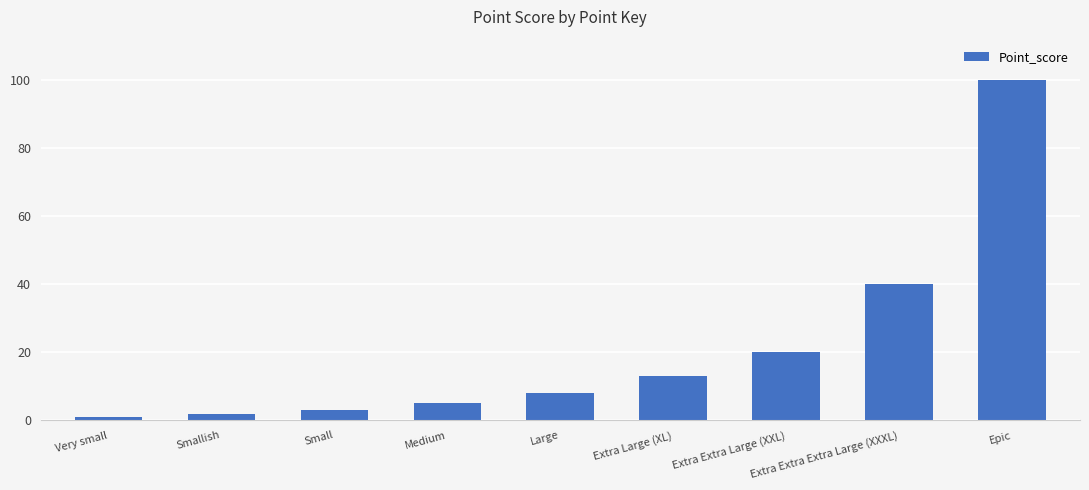

Which has a higher value, Extra Extra Large (XXL) or Medium?

Extra Extra Large (XXL)